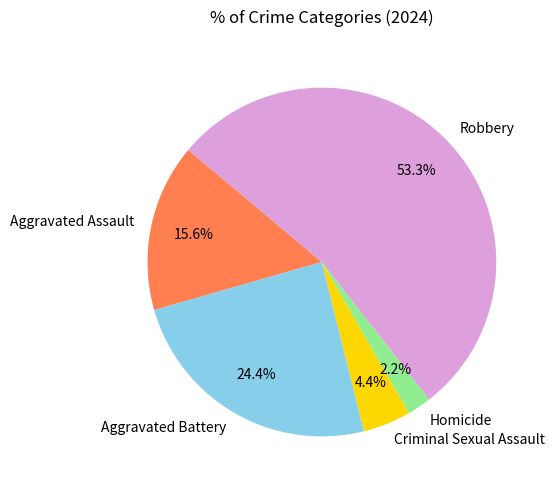

What is the smallest slice in the pie chart?

Homicide